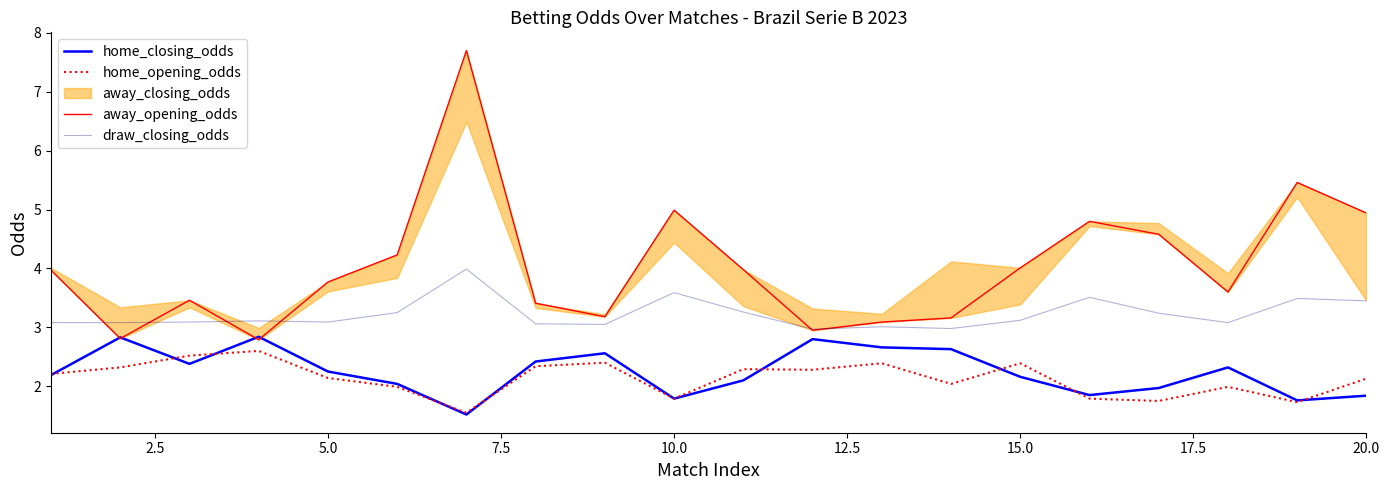

What is the value of the draw_closing_odds point at the 13th from the left?

3.0